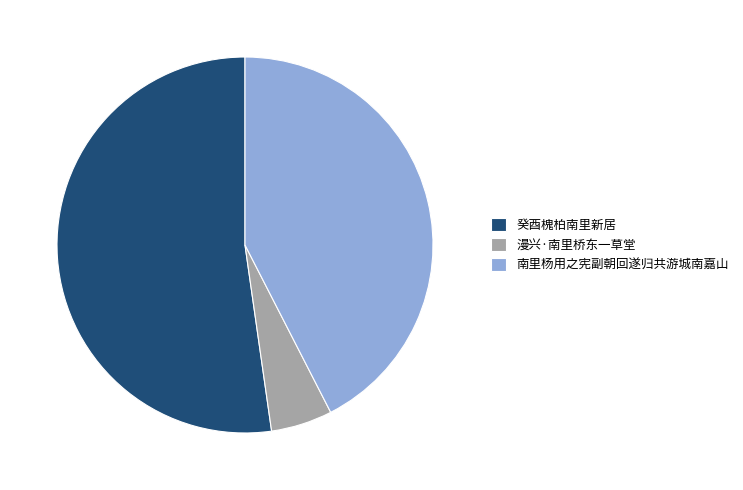

True or false: 癸酉槐柏南里新居 accounts for 22% of the total.

False